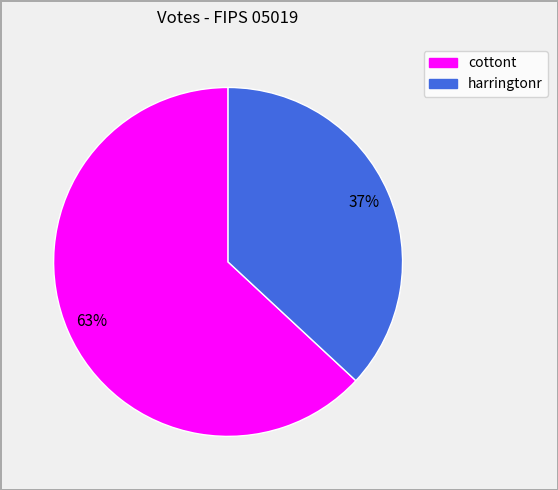

What percentage is the harringtonr slice, to the nearest percent?

37%